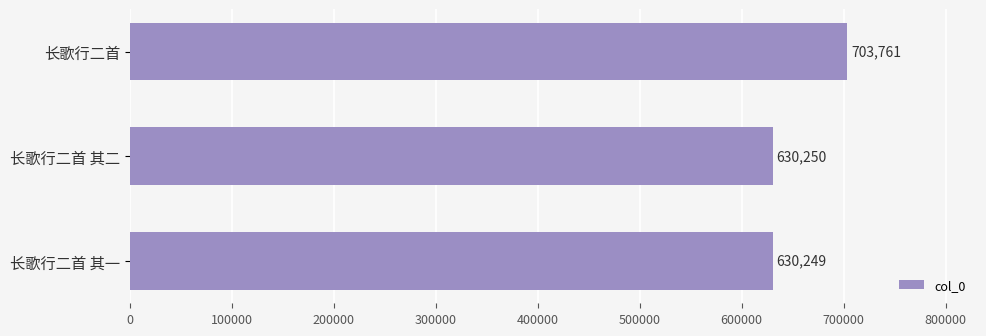

List the labels in order of value, largest first.

长歌行二首, 长歌行二首 其二, 长歌行二首 其一